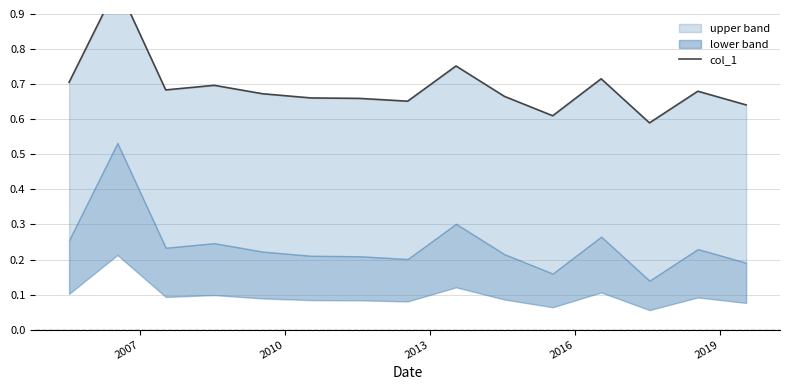

Does the chart display data point markers on the line(s)?

No